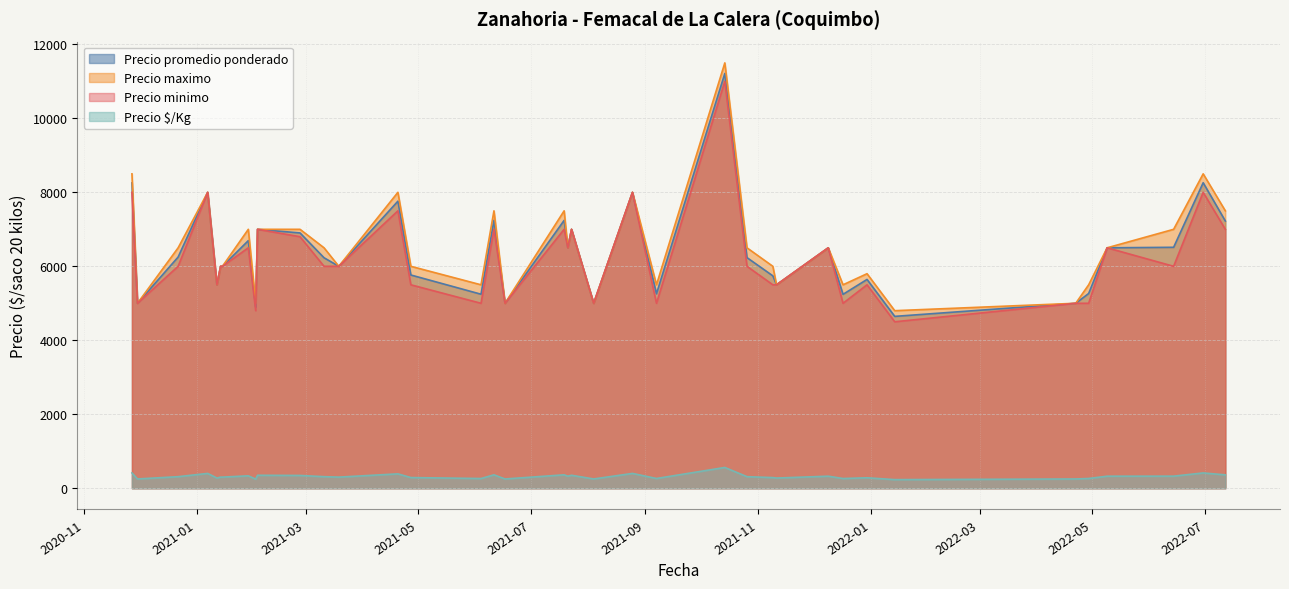

What is the total value across all series at 2021-01-14?

18300